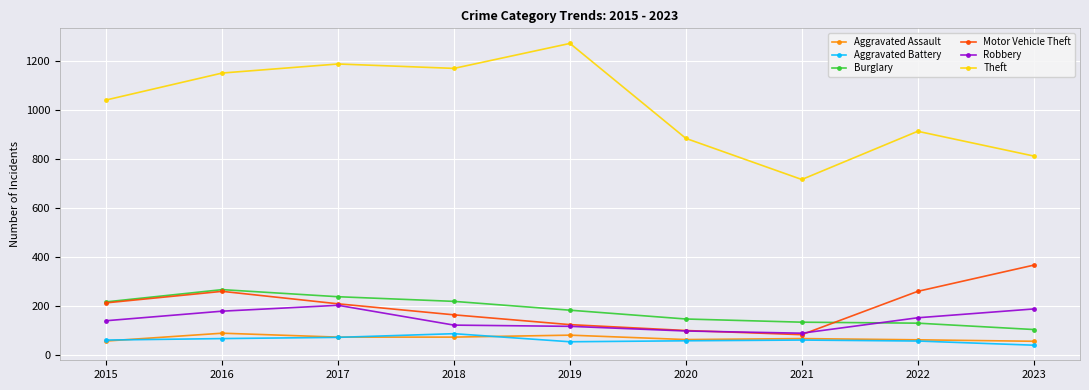

At which category does Motor Vehicle Theft reach its first local peak?

2016